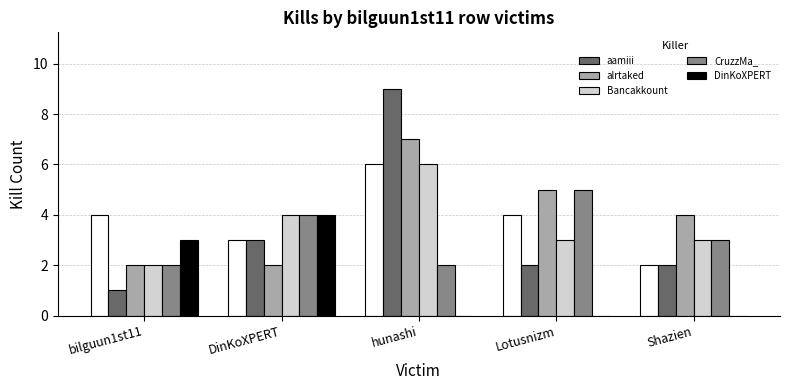

What is the difference between the aamiii values at DinKoXPERT and Lotusnizm?

1